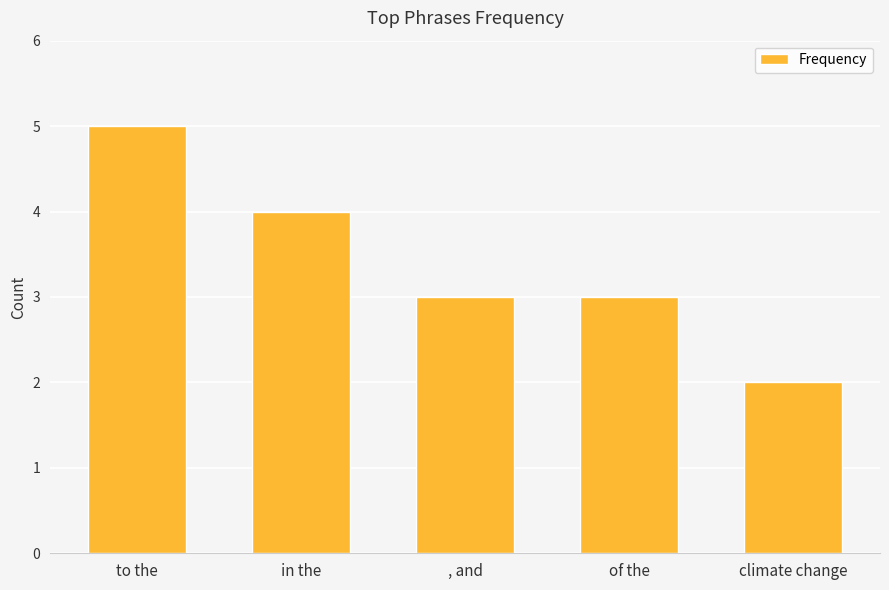

The chart shows a value of 2 at climate change. True or false?

True